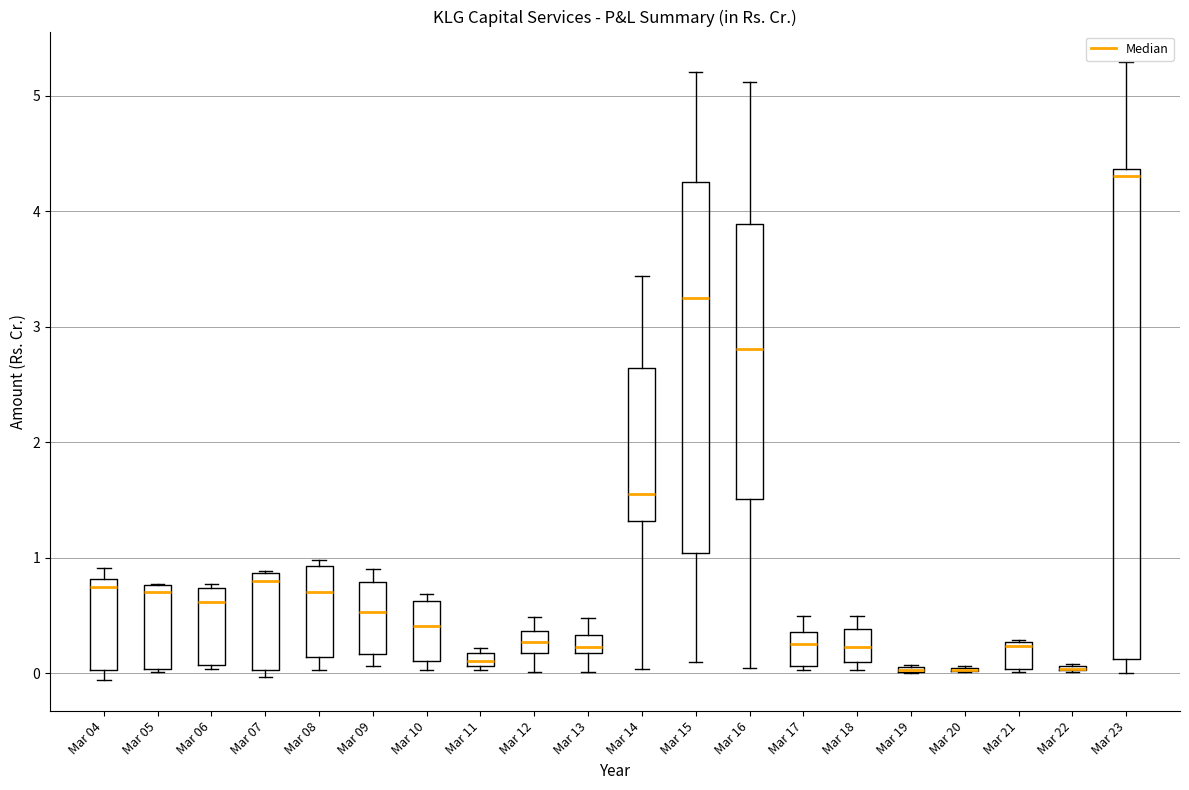

Comparing the boxes themselves (not the whiskers), which one is the tallest?

Mar 23